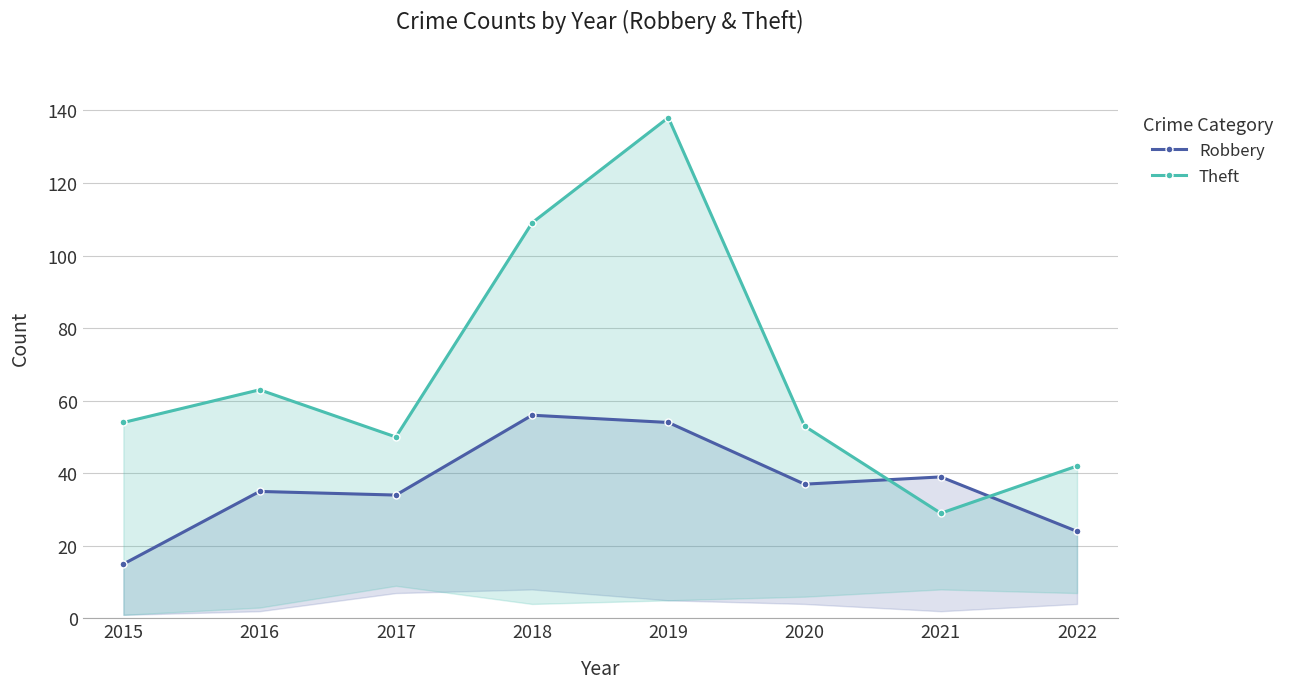

Which series has the largest total across all categories?

Theft